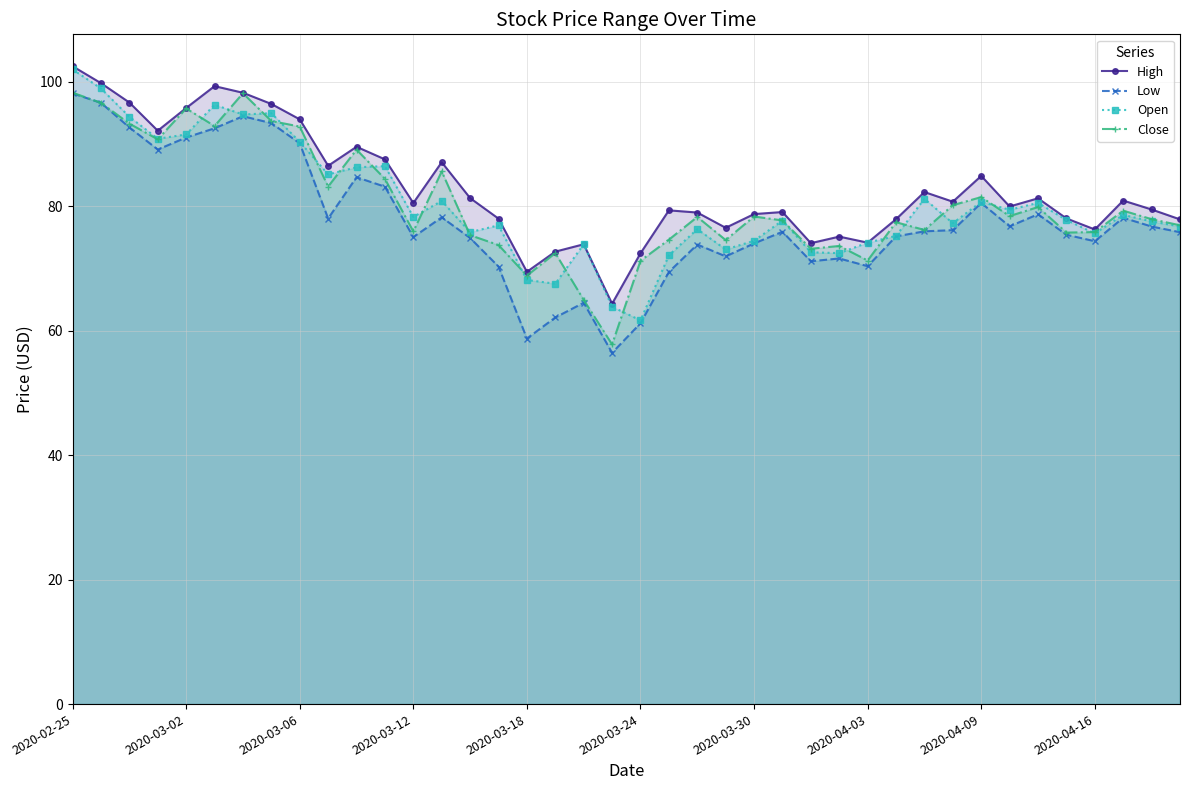

True or false: Low has a value of 130.7 at 10.

False